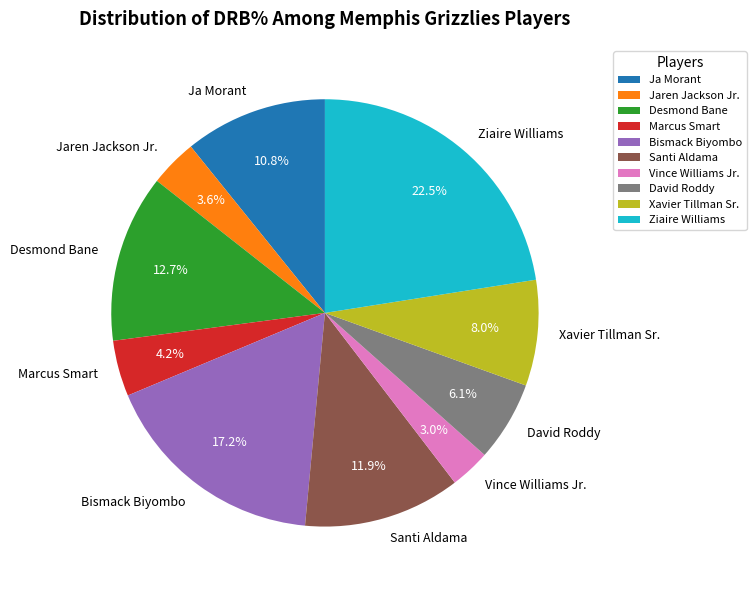

Rank the categories by value from lowest to highest.

Vince Williams Jr., Jaren Jackson Jr., Marcus Smart, David Roddy, Xavier Tillman Sr., Ja Morant, Santi Aldama, Desmond Bane, Bismack Biyombo, Ziaire Williams